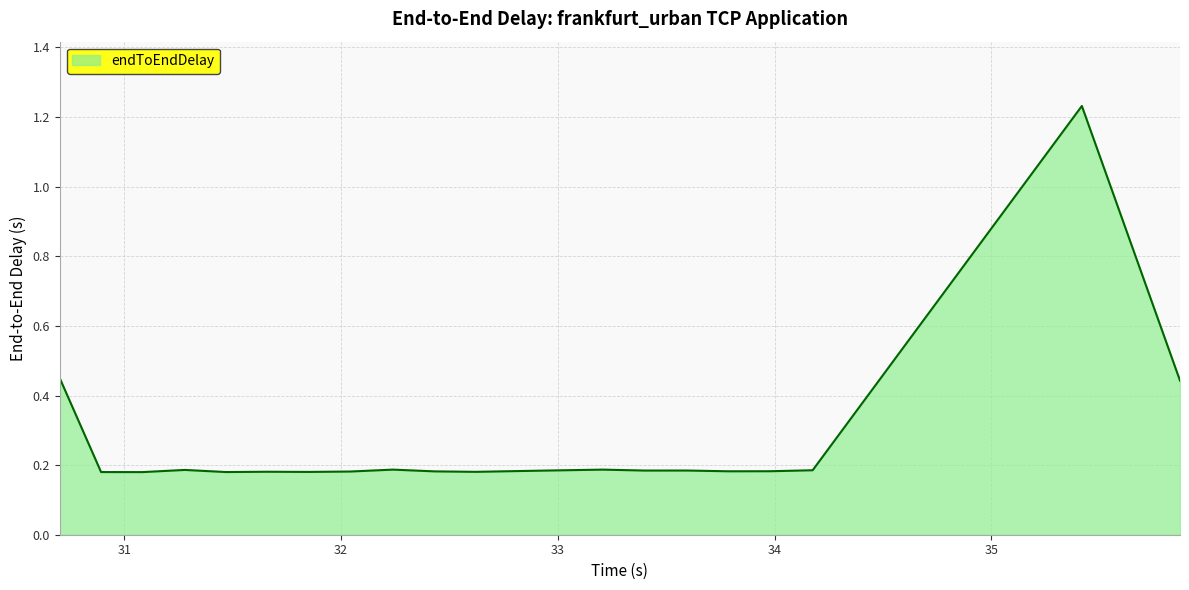

What is the difference between the maximum and minimum values?

1.1